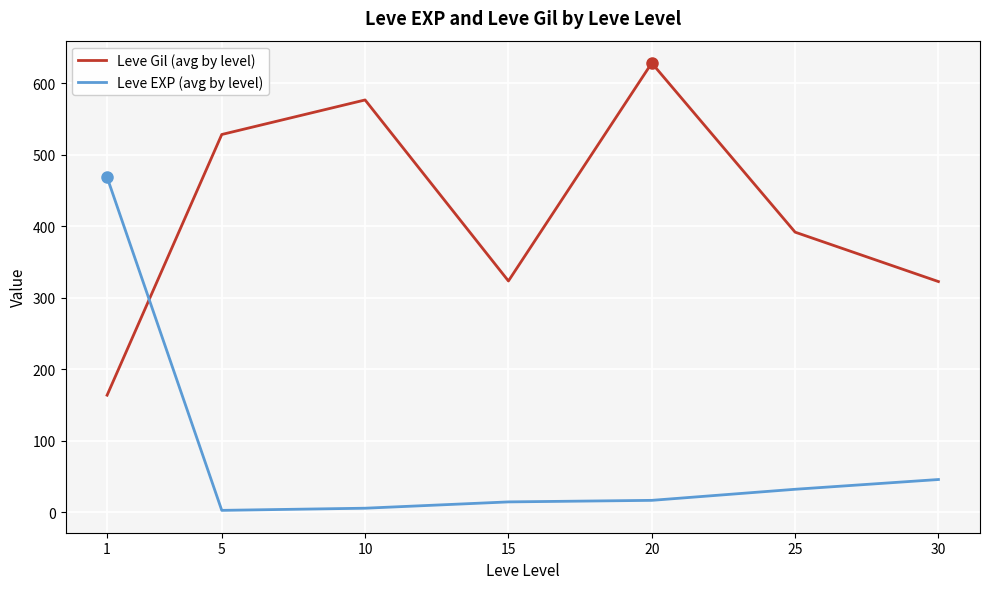

Is this an area chart (filled region under the line)?

No